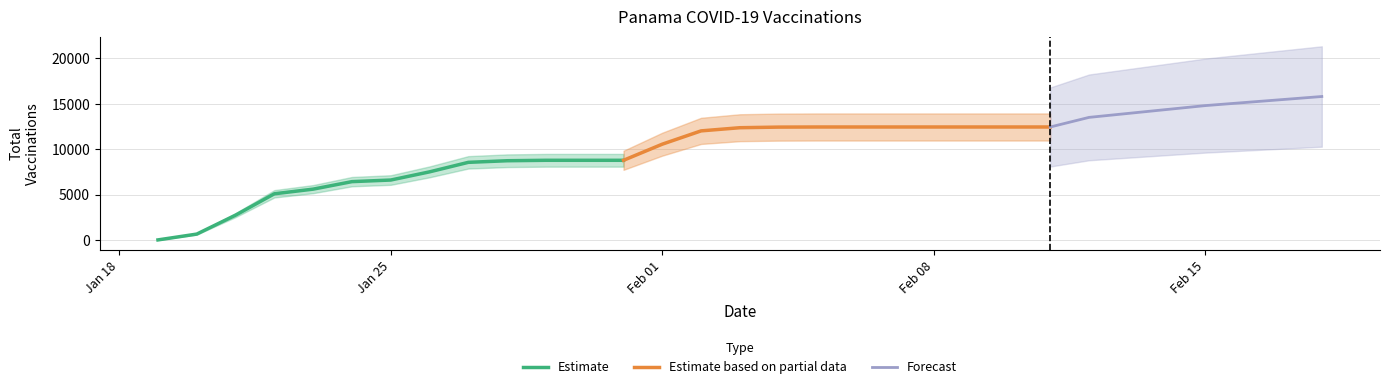

What is the maximum value for Estimate?

8772